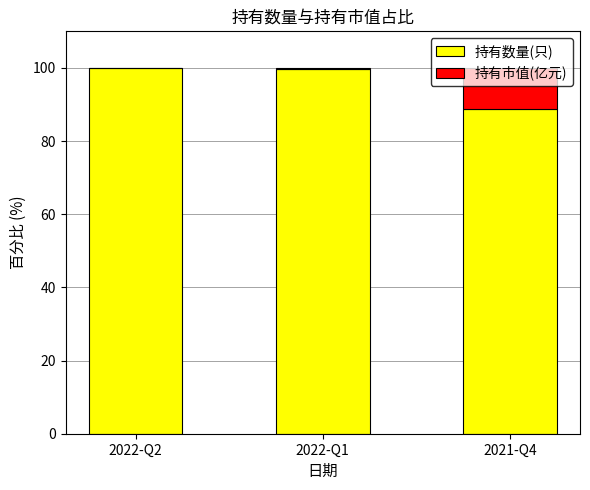

What is the total value across all series at 2021-Q4?

100.0